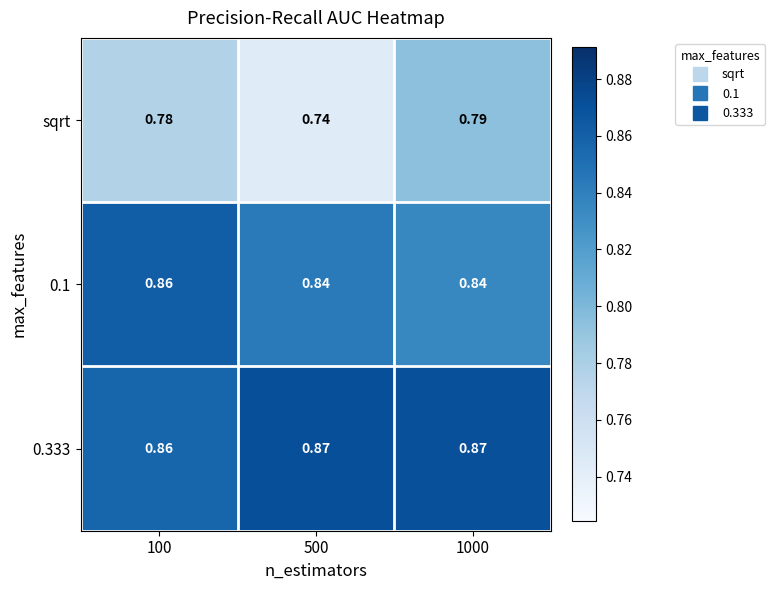

What is the total value across all series at 100?

2.5